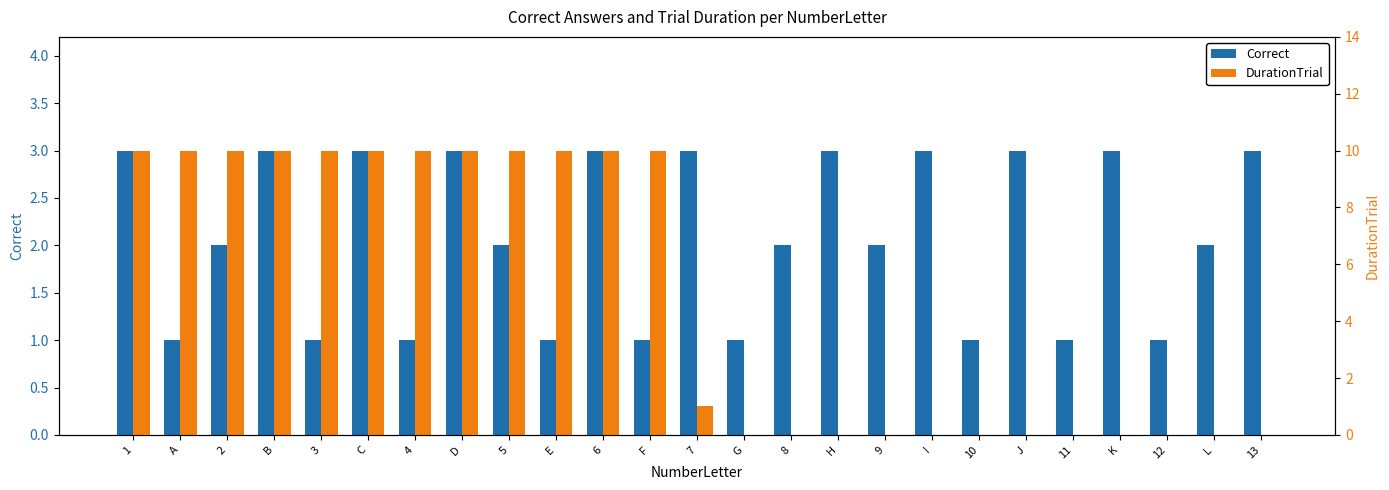

What is the label of the 16th bar from the left?

H